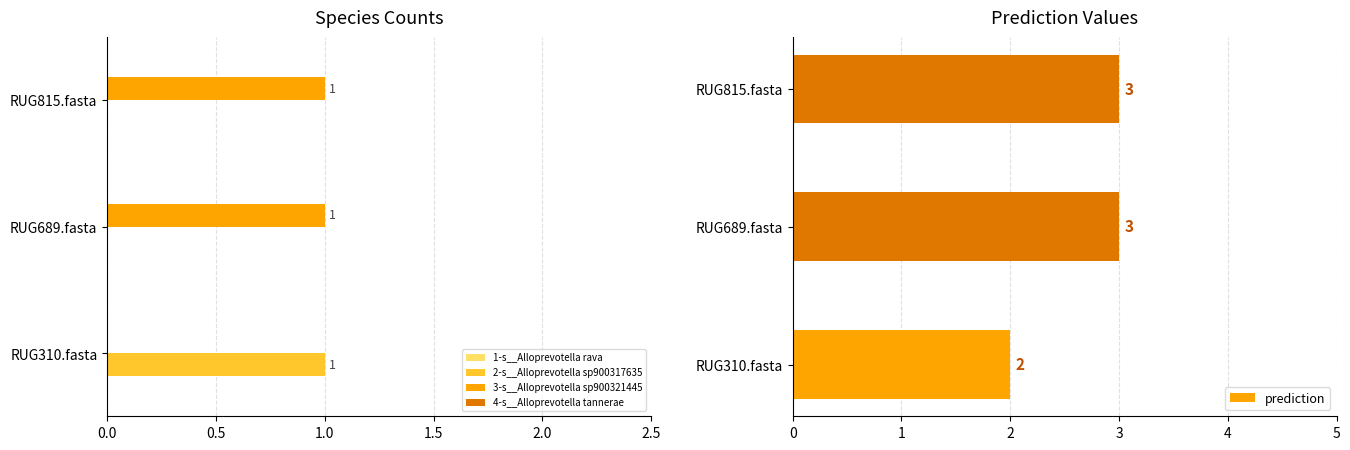

How many groups of bars are there?

3